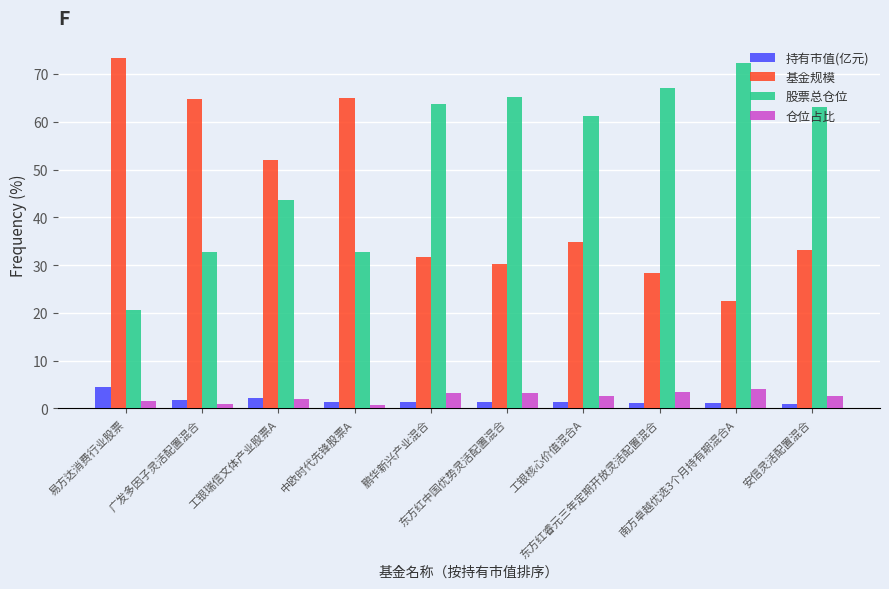

Which series has the largest total across all categories?

股票总仓位